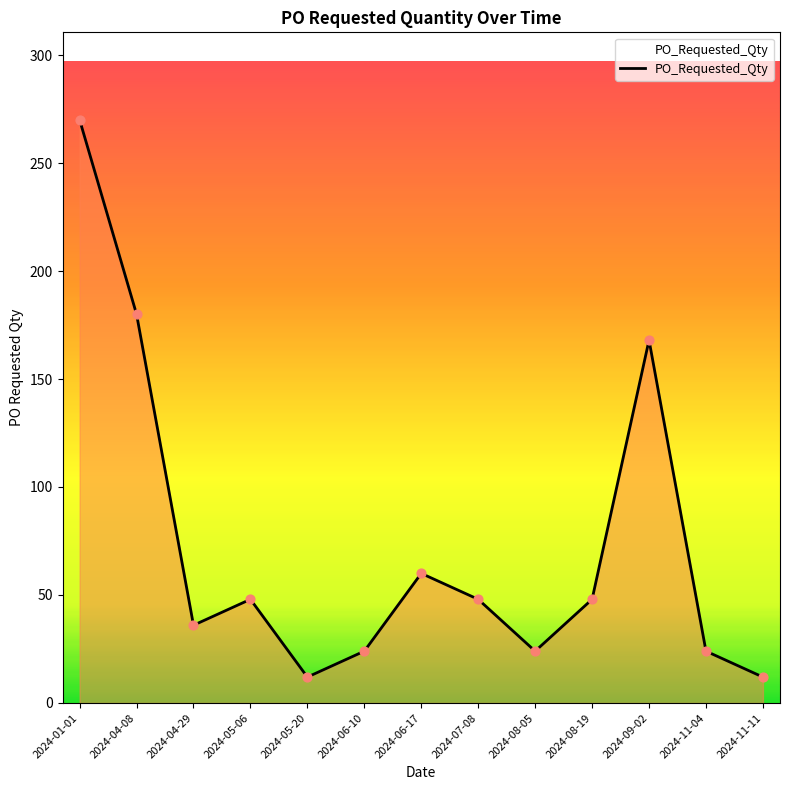

What is the change in value from 2024-04-08 to 2024-09-02?

-12